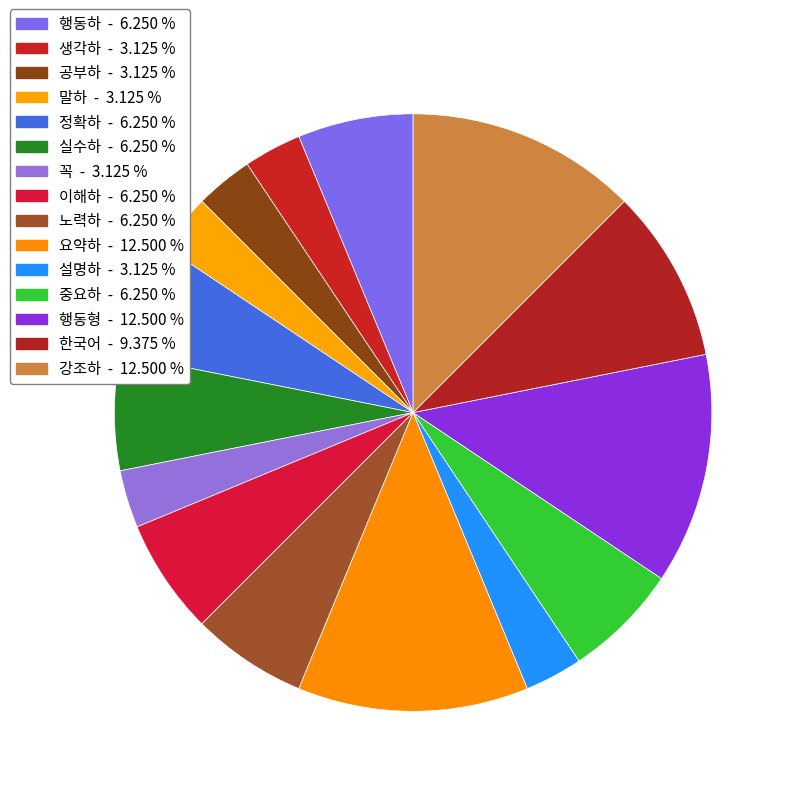

How many segments does this pie chart have?

15